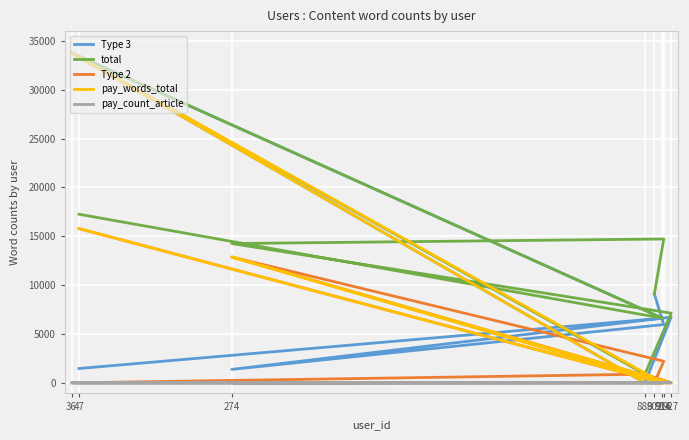

After their last crossing, which series has the higher values: pay_count_article or Type 2?

Type 2